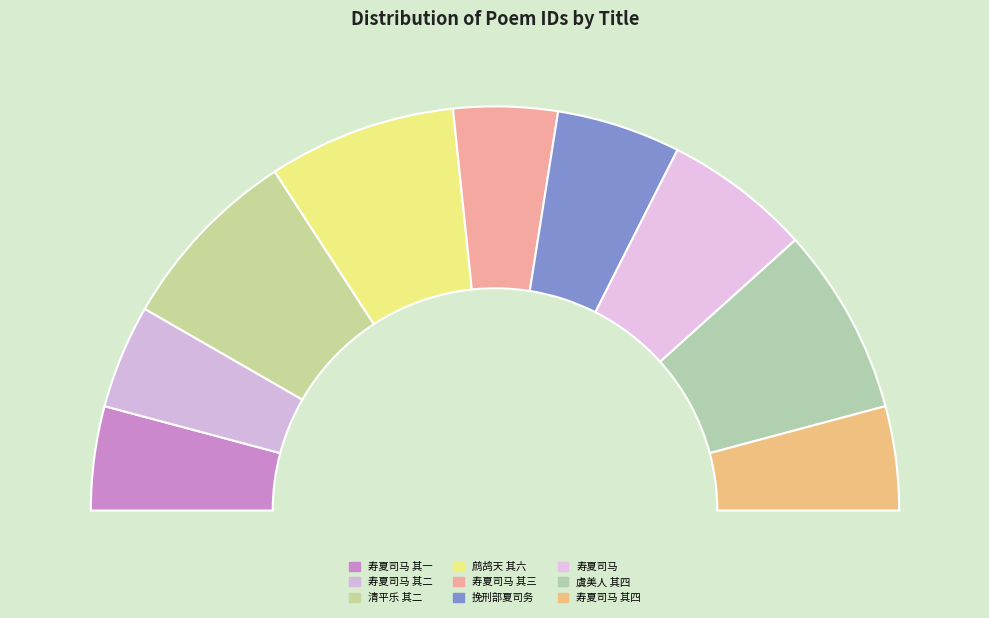

Rank the categories by value from lowest to highest.

寿夏司马 其一, 寿夏司马 其二, 寿夏司马 其三, 寿夏司马 其四, 挽刑部夏司务, 寿夏司马, 清平乐 其二 岩桂盛开，戏呈韩叔夏司谏, 虞美人 其四 梅花盛开，走笔戏呈韩叔夏司谏, 鹧鸪天 其六 有怀京师上元，与韩叔夏司谏、王夏卿侍郎、曹仲谷少卿同赋